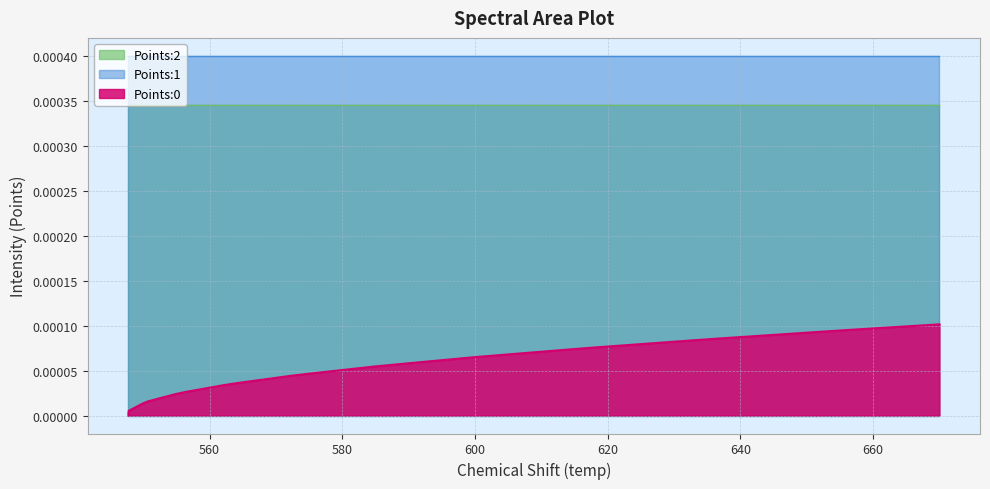

True or false: Points:1 and Points:2 intersect in this chart.

False